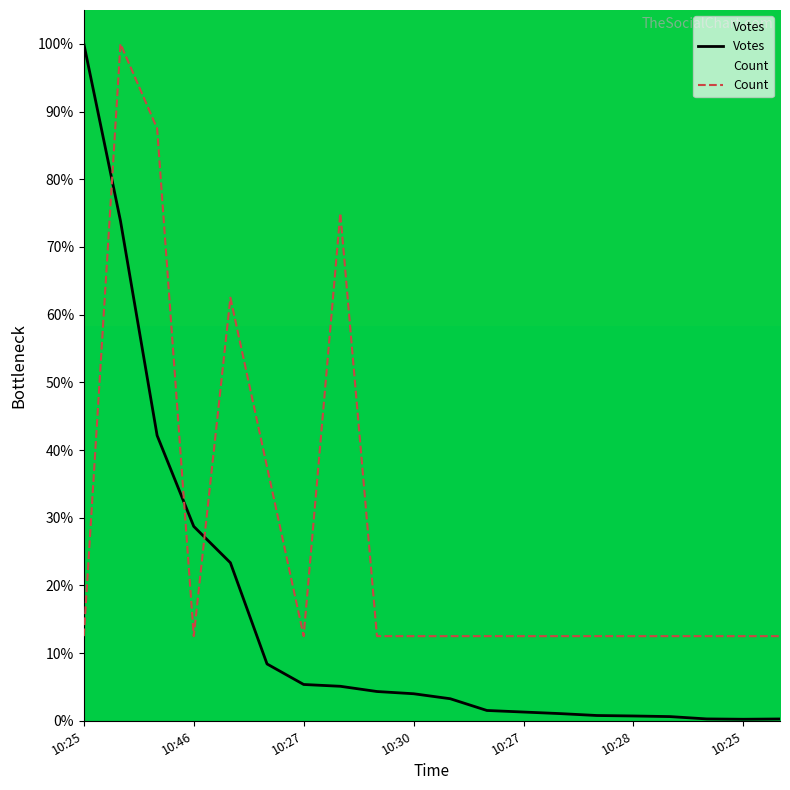

Where is the first local minimum for Count?

10:46